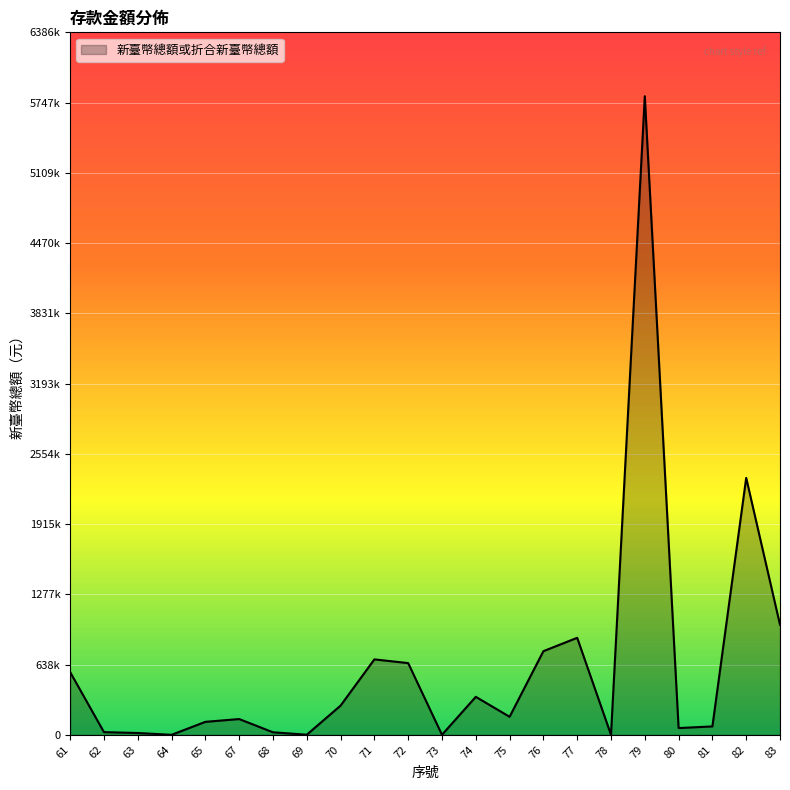

Is this an area chart (filled region under the line)?

Yes